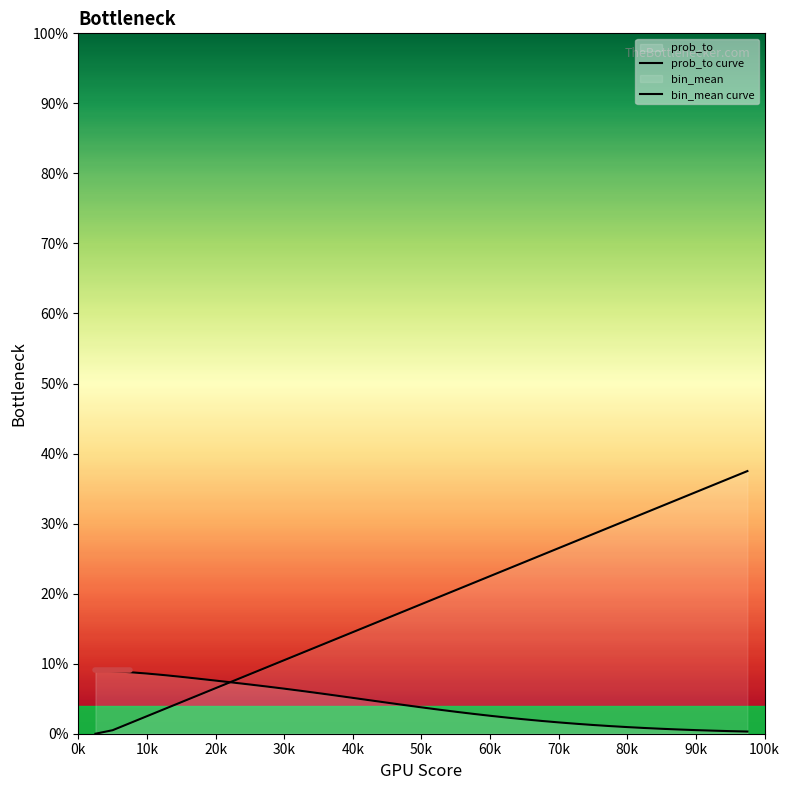

True or false: prob_to has more than 0 points higher than both neighbors.

False